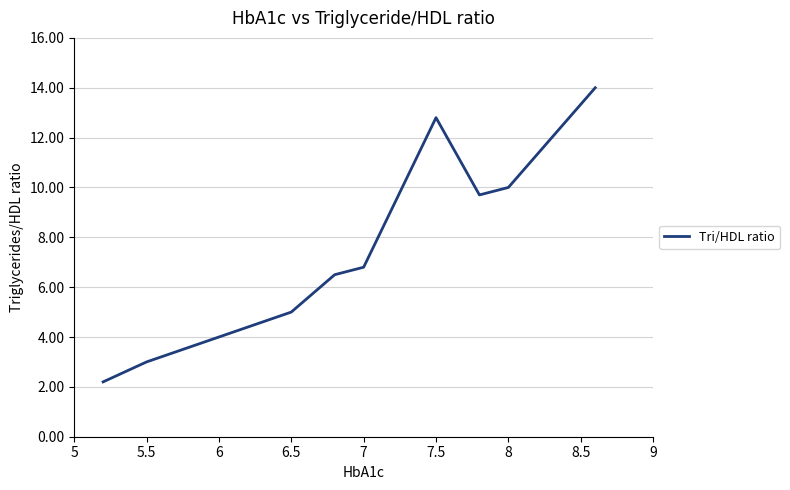

What is the smallest value displayed?

2.2